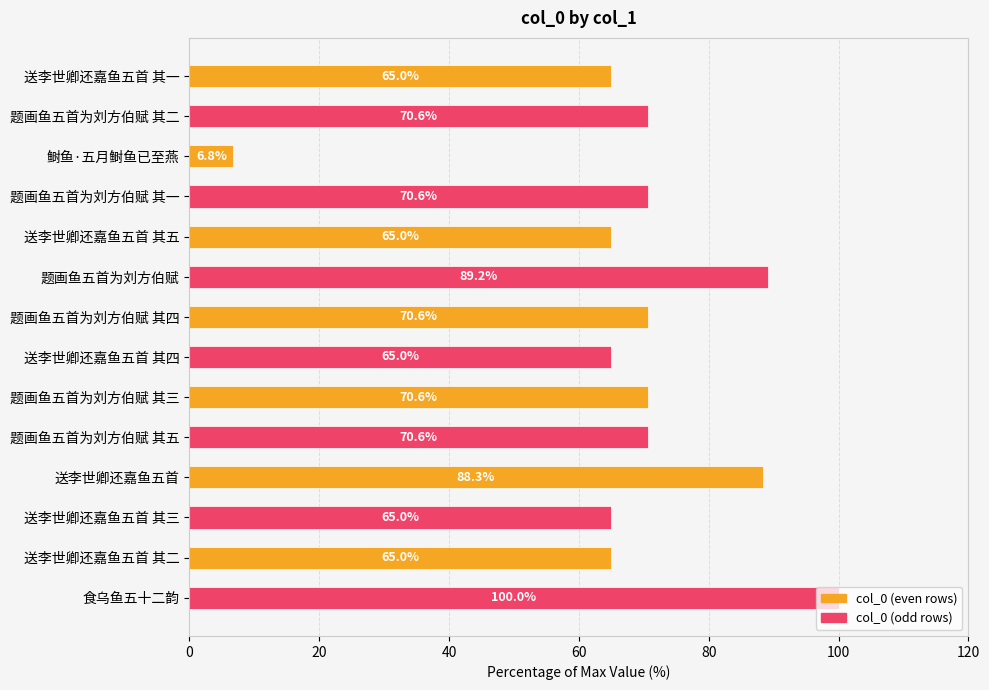

Approximately how many times larger is the value at 食乌鱼五十二韵 compared to 题画鱼五首为刘方伯赋?

1.1